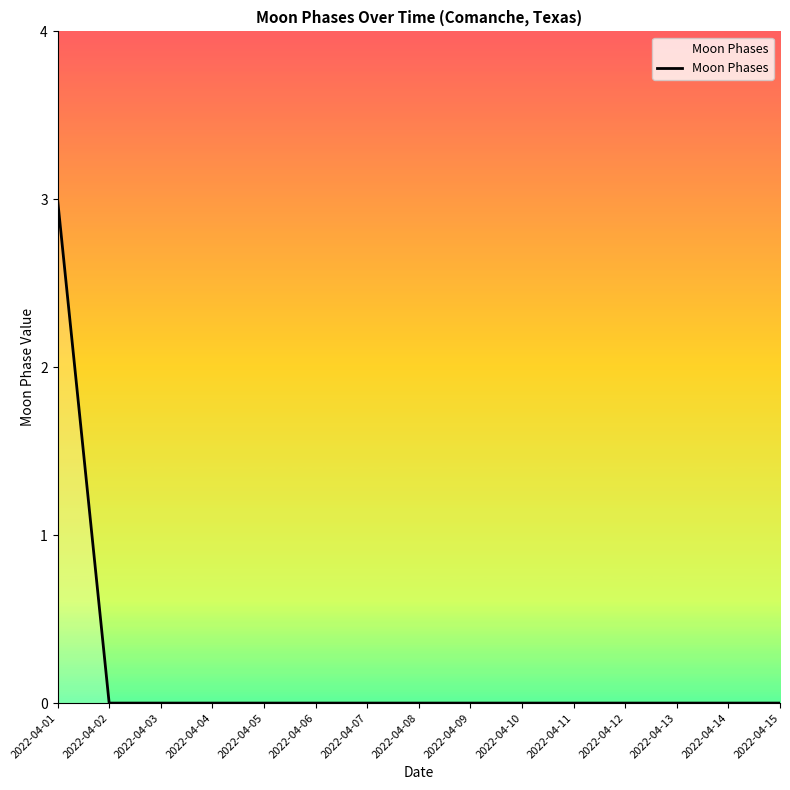

At which category does the chart reach its peak across all series?

2022-04-01